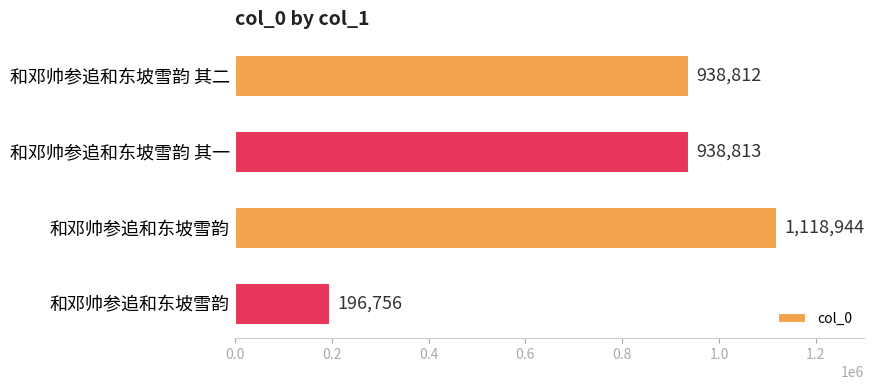

How many values are below 938813?

2